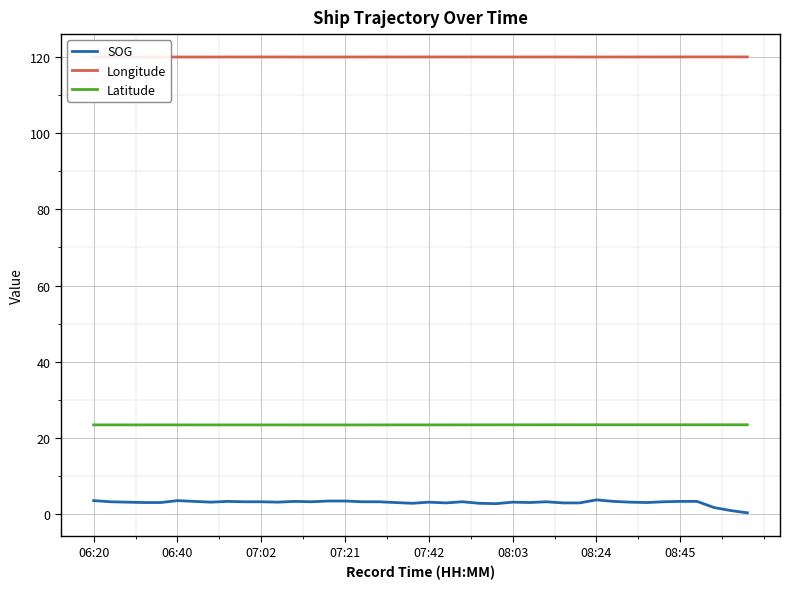

What is the greatest value displayed?

120.1